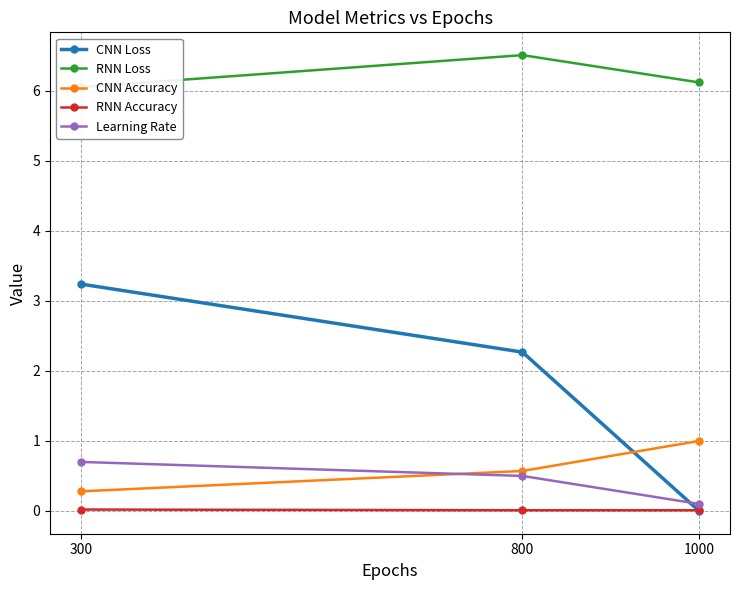

What is the value of the Learning Rate point at the 2nd from the left?

0.5